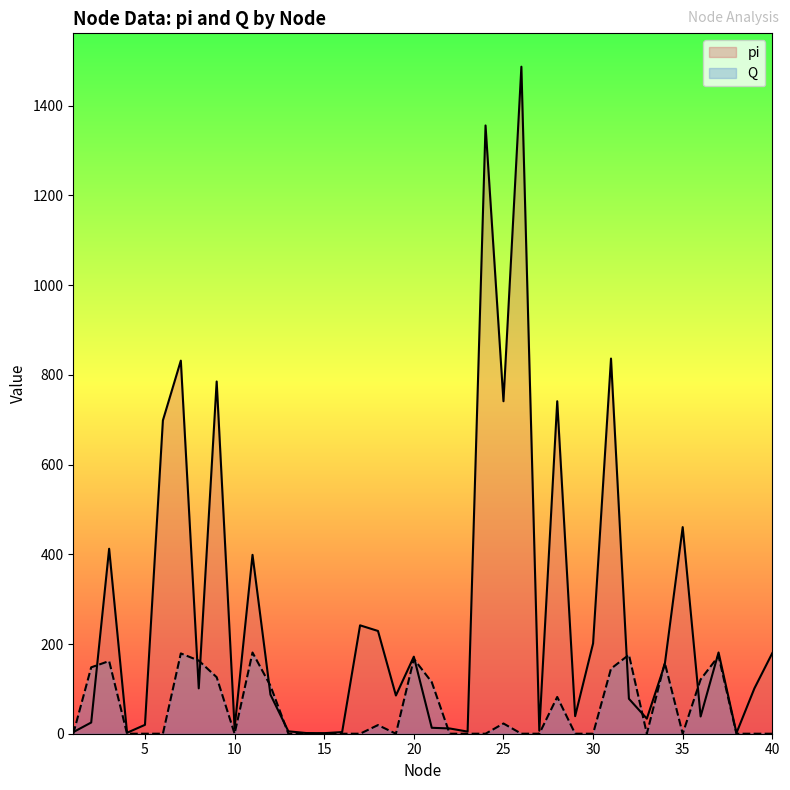

What is the approximate value of pi at 29?

39.2